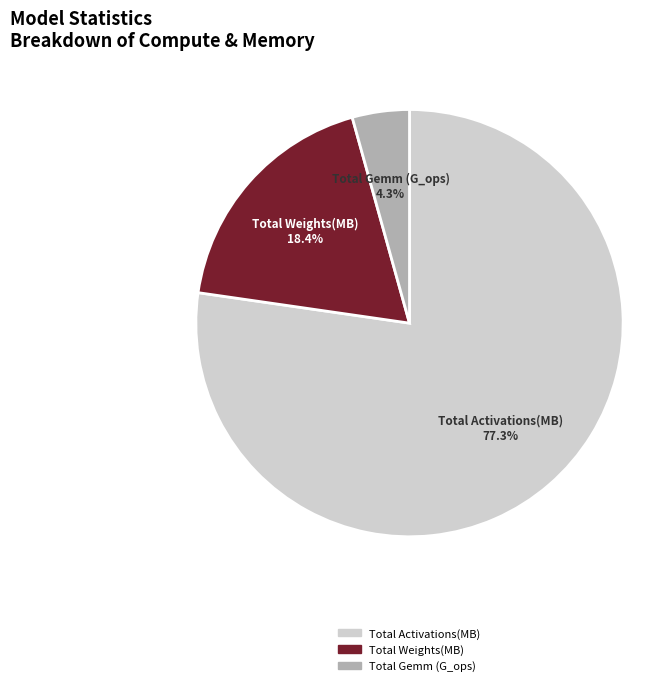

Is it true that Total Gemm (G_ops) is 4% of the pie?

True